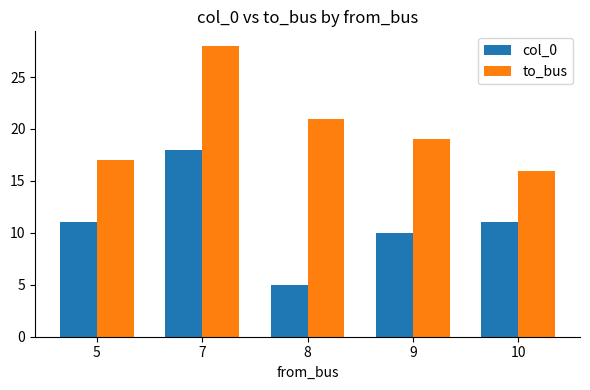

Between 7 and 8, which series saw the biggest shift?

col_0